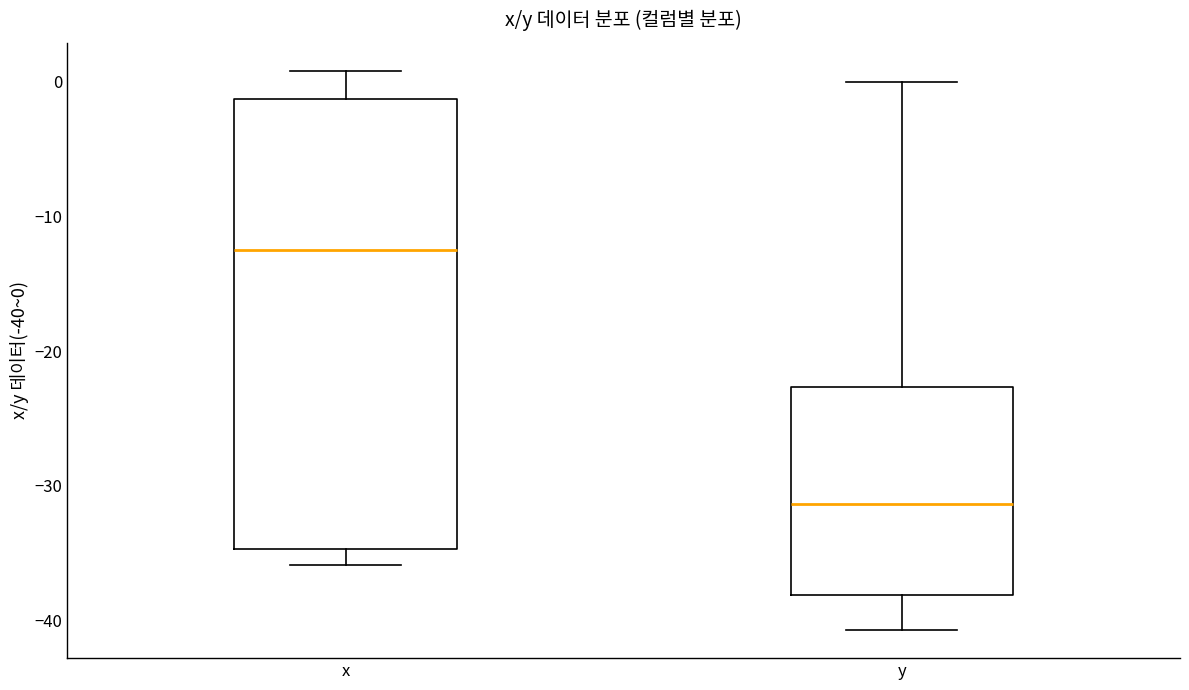

Reading left to right, read every box against the y-axis: the position of its median line, the range the box covers, and the ends of its whiskers. The values are not printed on the chart, so give them approximately, as read against the axis.

x: median -12, box -35 to -1, whiskers -36 to 1
y: median -31, box -38 to -23, whiskers -41 to 0